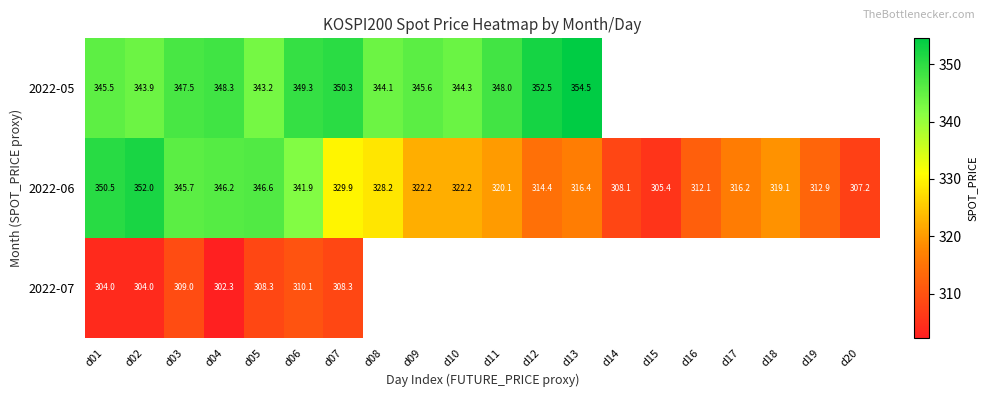

Count the number of categories in the chart.

20